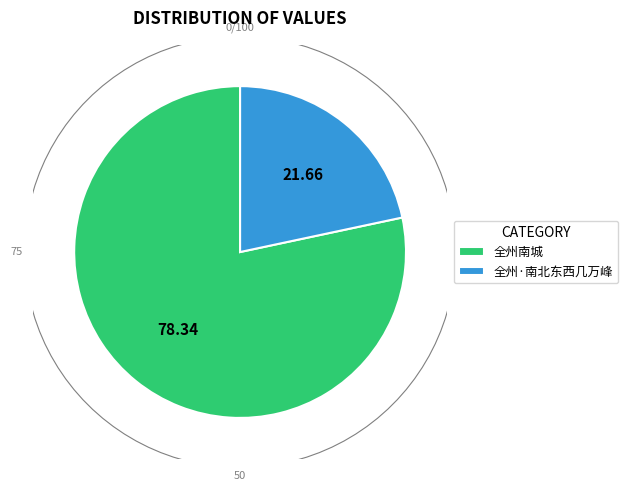

To the nearest percent, what is the average slice percentage?

50%